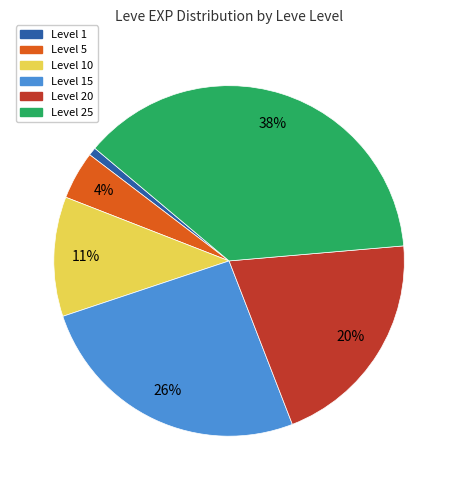

Is there any slice that represents more than half of the pie?

No